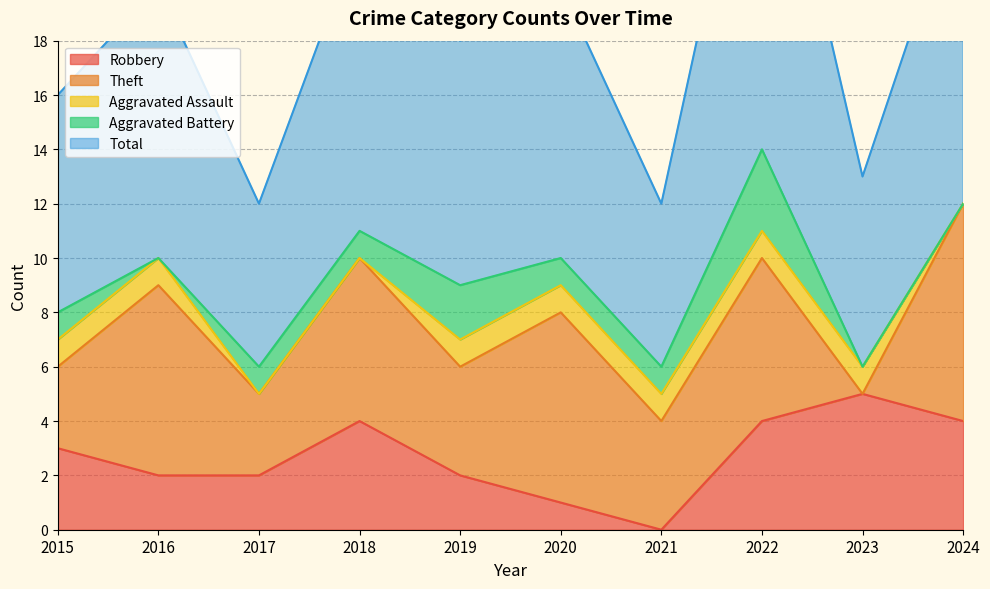

Reading left to right, list all the values displayed in this chart.

Robbery: 2015=3	2016=2	2017=2	2018=4	2019=2	2020=1	2021=0	2022=4	2023=5	2024=4
Theft: 2015=3	2016=7	2017=3	2018=6	2019=4	2020=7	2021=4	2022=6	2023=0	2024=8
Aggravated Assault: 2015=1	2016=1	2017=0	2018=0	2019=1	2020=1	2021=1	2022=1	2023=1	2024=0
Aggravated Battery: 2015=1	2016=0	2017=1	2018=1	2019=2	2020=1	2021=1	2022=3	2023=0	2024=0
Total: 2015=8	2016=10	2017=6	2018=11	2019=9	2020=10	2021=6	2022=15	2023=7	2024=12